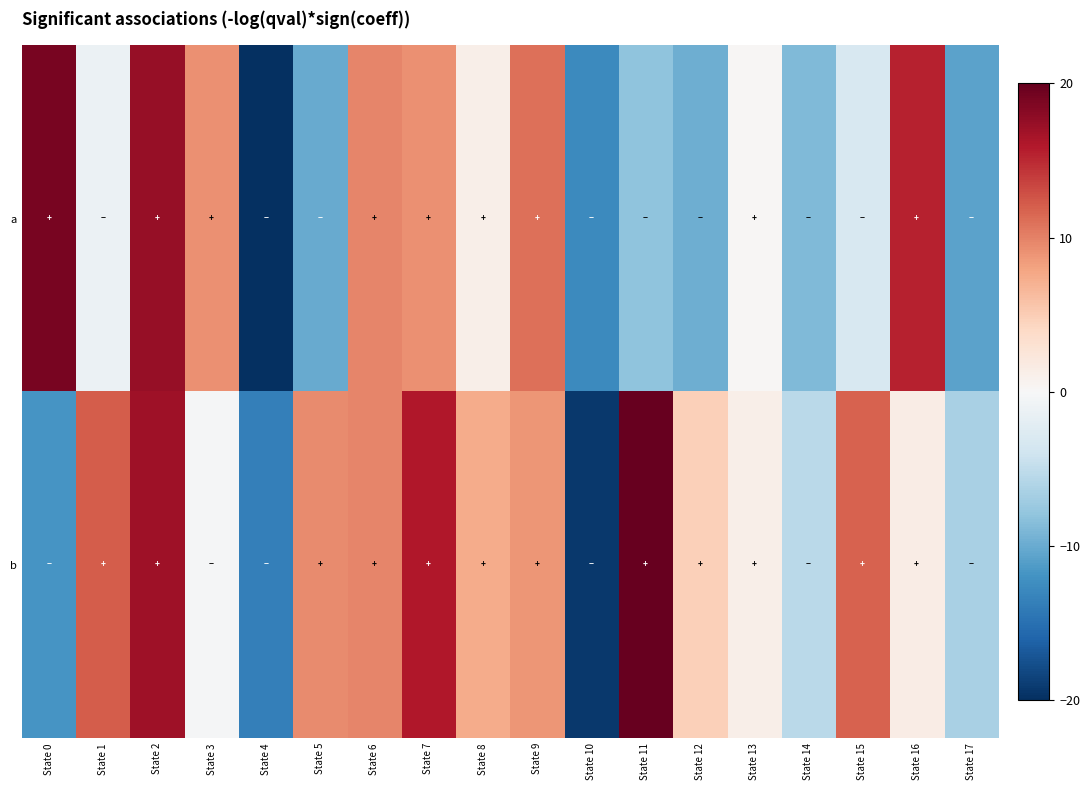

Reading left to right, extract all data points from this chart.

a: State 0=19.0	State 1=-1.2	State 2=17.4	State 3=9.1	State 4=-20.0	State 5=-10.1	State 6=9.8	State 7=9.1	State 8=1.2	State 9=11.1	State 10=-12.7	State 11=-8.1	State 12=-9.8	State 13=0.2	State 14=-8.8	State 15=-3.1	State 16=15.4	State 17=-10.7
b: State 0=-11.7	State 1=12.1	State 2=17.0	State 3=-0.2	State 4=-13.7	State 5=9.4	State 6=9.8	State 7=16.0	State 8=7.4	State 9=8.8	State 10=-19.3	State 11=20.0	State 12=4.8	State 13=1.2	State 14=-5.5	State 15=11.7	State 16=1.5	State 17=-6.4